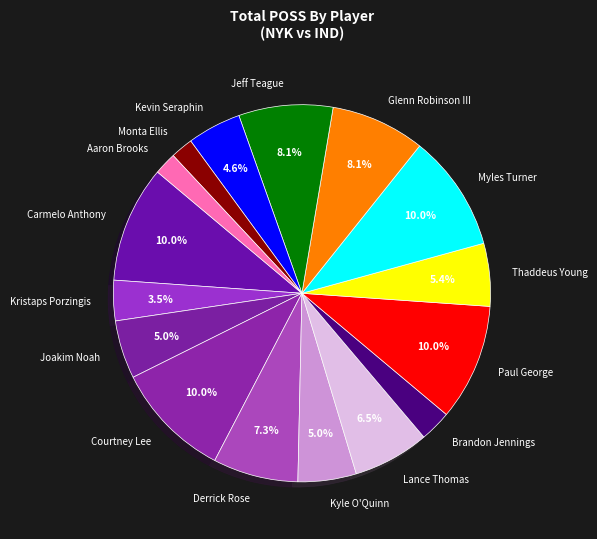

Approximately how many times larger is the value at Joakim Noah compared to Lance Thomas?

0.8